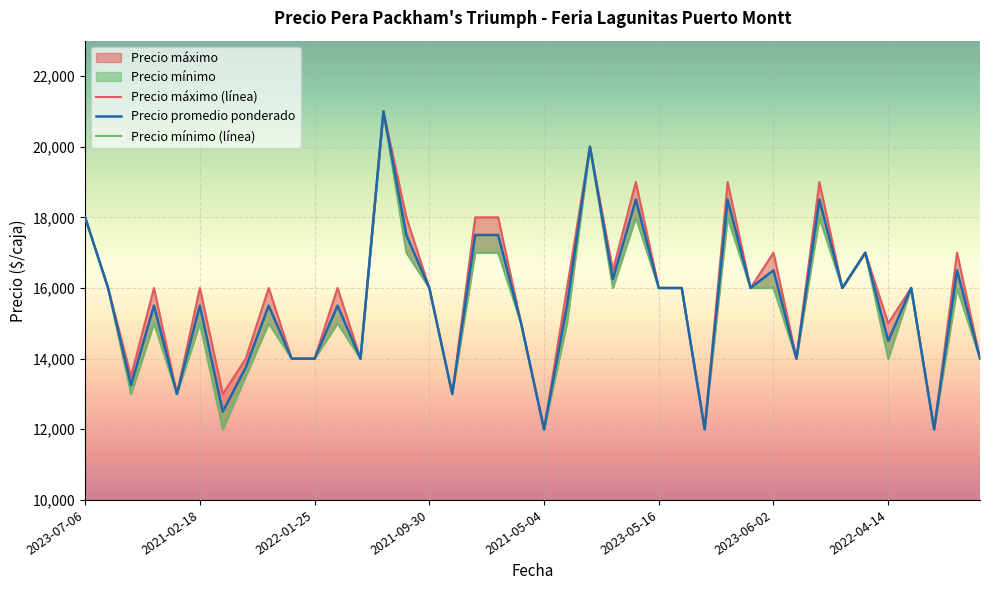

At 2023-05-26, list the series in order from largest to smallest.

Precio maximo, Precio promedio ponderado, Precio minimo